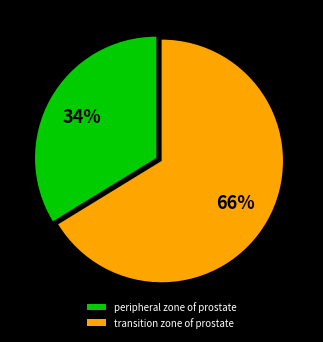

To the nearest percent, what is the combined percentage of peripheral zone of prostate and transition zone of prostate?

100%